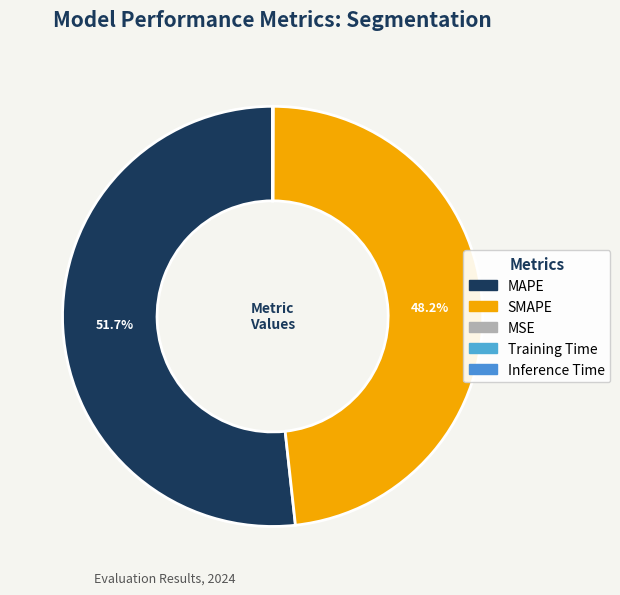

How many slices are in this pie chart?

5